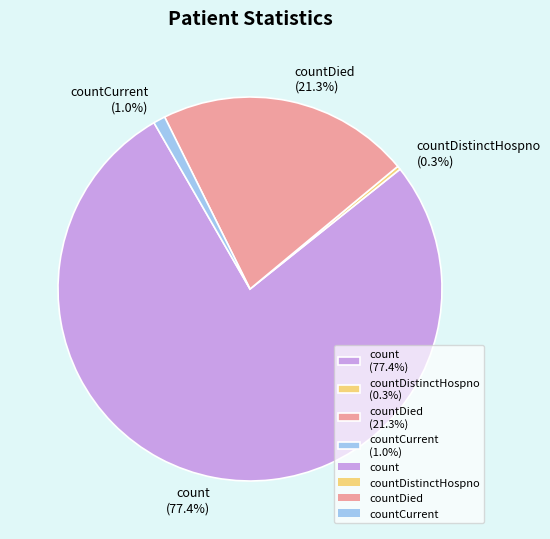

Is there any slice that represents more than half of the pie?

Yes